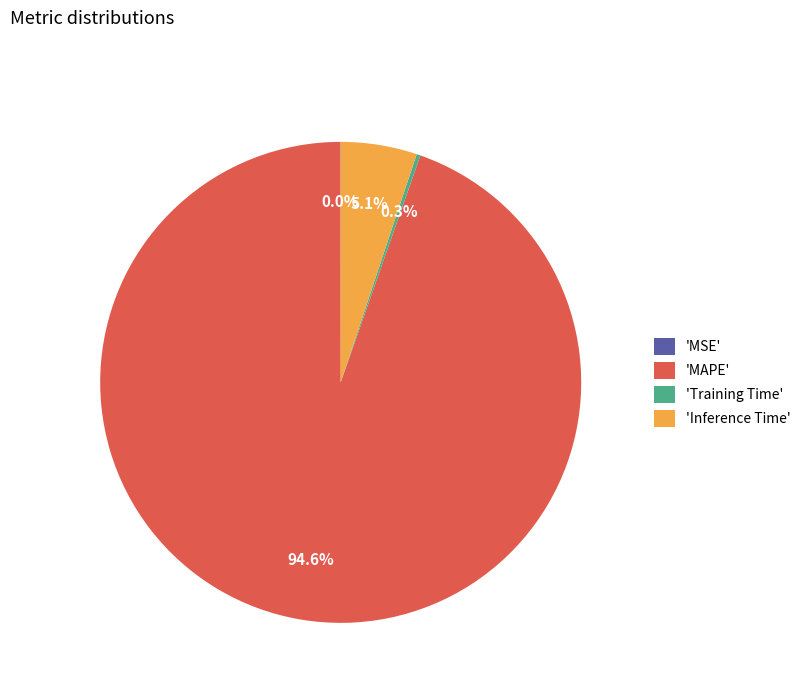

Which slice is the largest?

'MAPE'